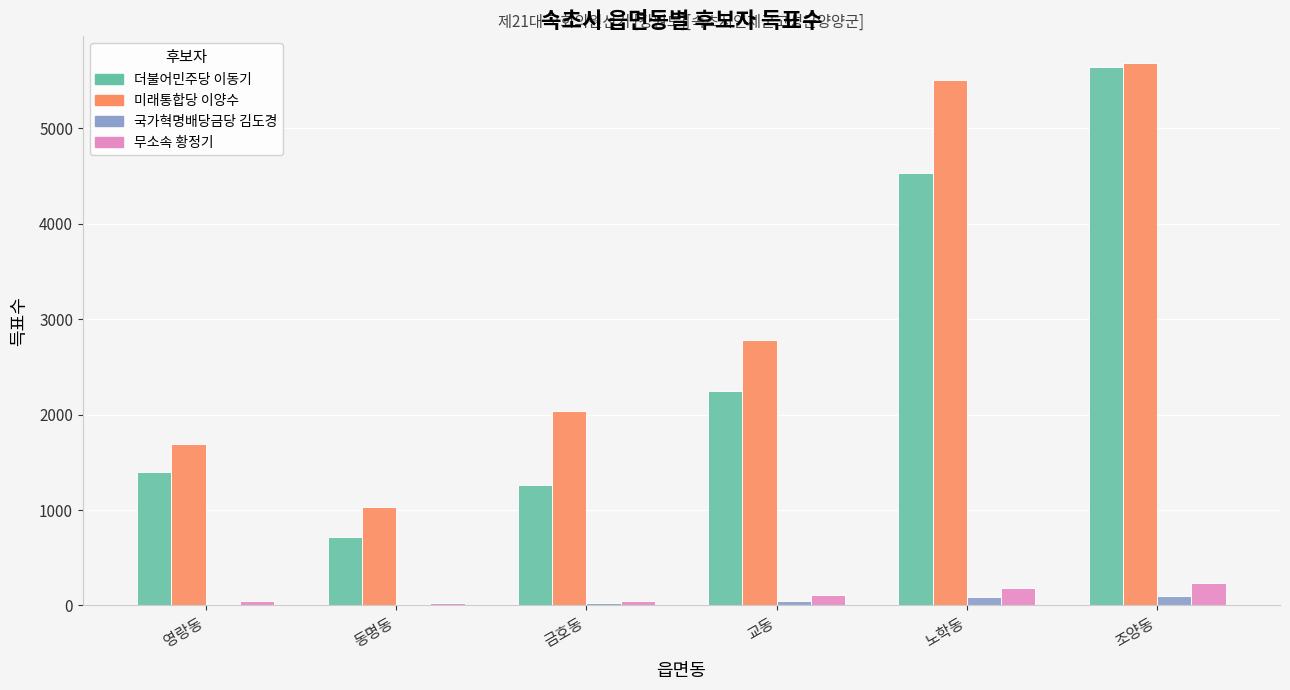

Is the value of 국가혁명배당금당 김도경 at 동명동 greater than the value of 더불어민주당 이동기 at 영랑동?

No